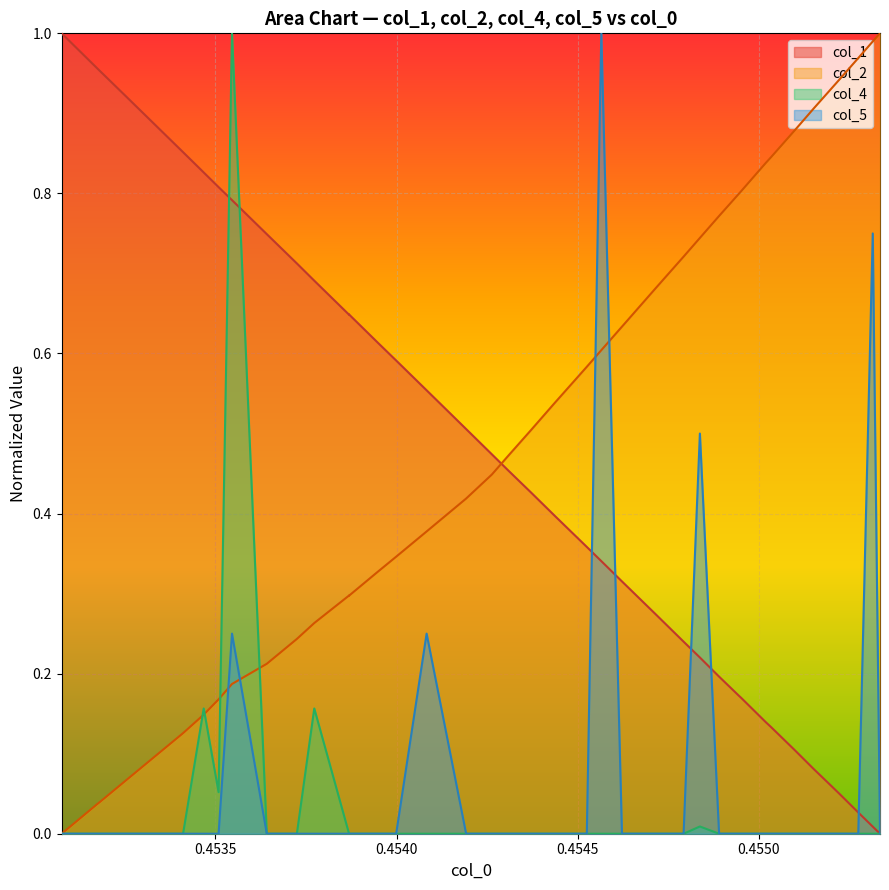

Which series has the largest total across all categories?

col_1